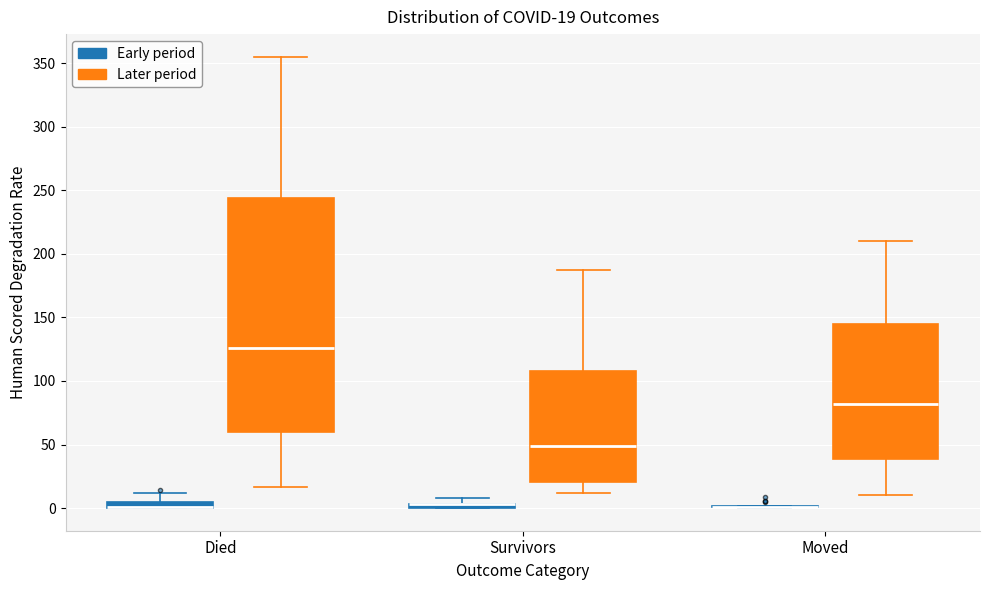

Which box is the tallest, from its lower edge to its upper edge?

Died (Later period)